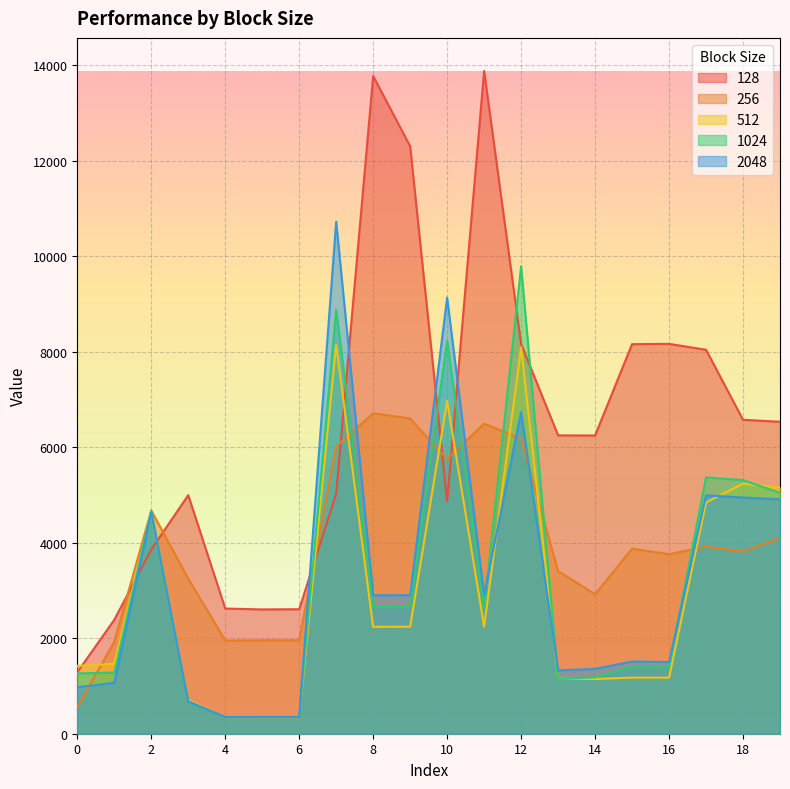

Which series has the largest total across all categories?

128